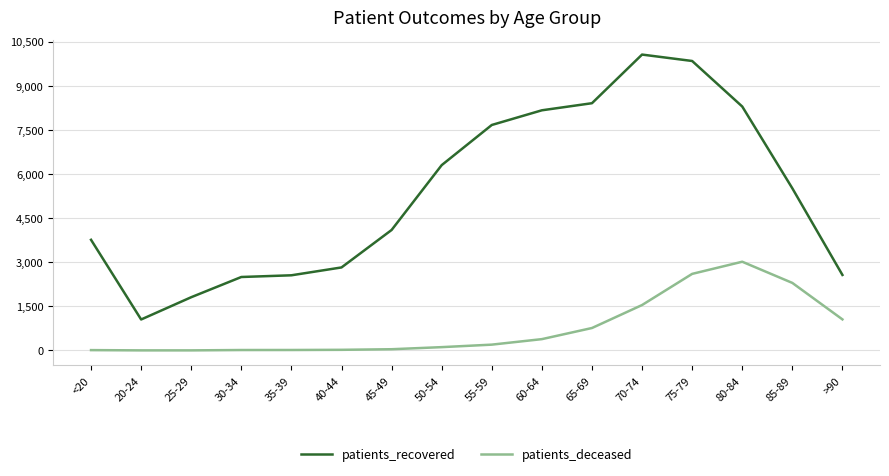

How many series are shown in this chart?

2